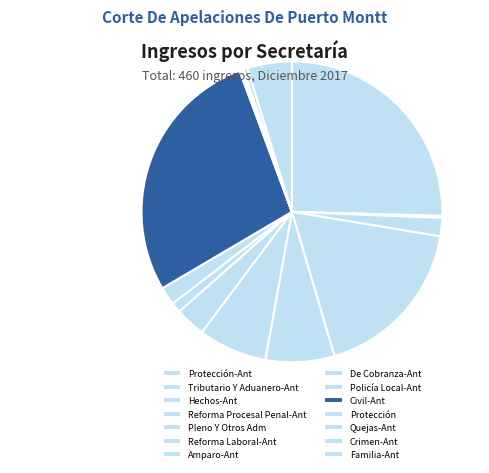

Count the number of slices in the pie.

14